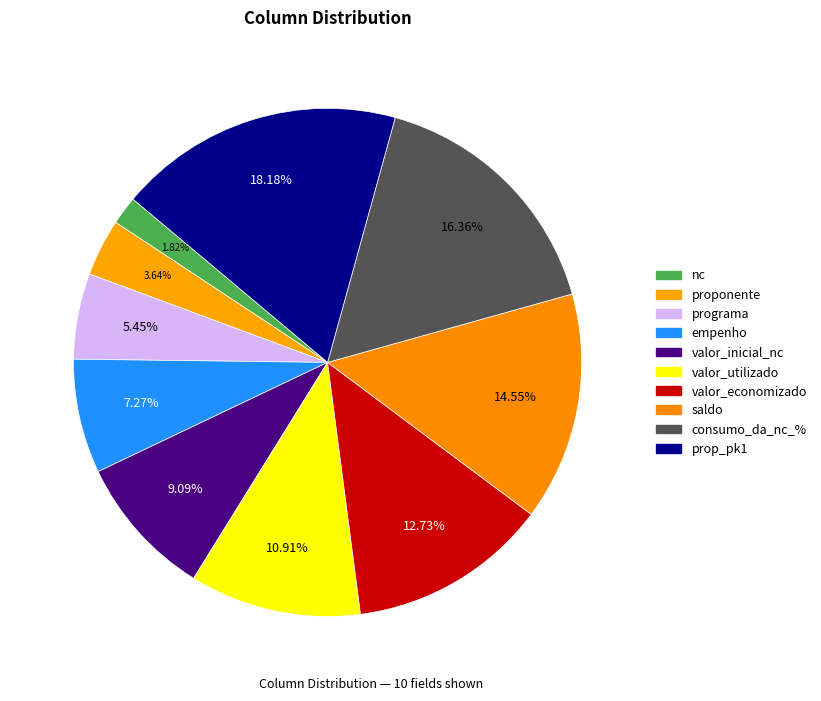

How many slices are in this pie chart?

10